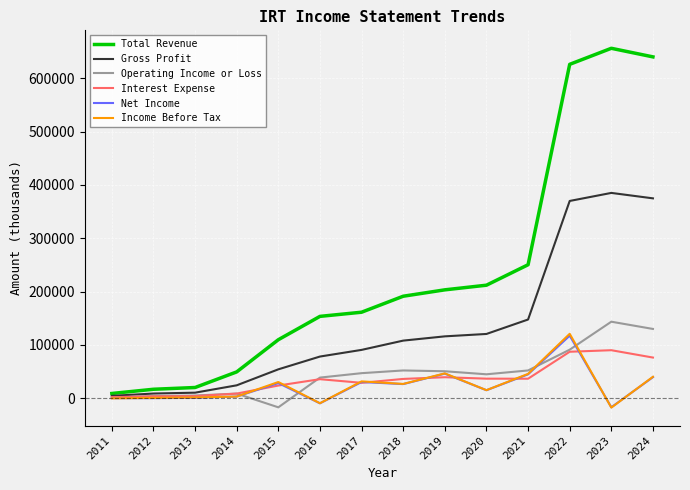

Which series changed the most between 2016 and 2019?

Income Before Tax